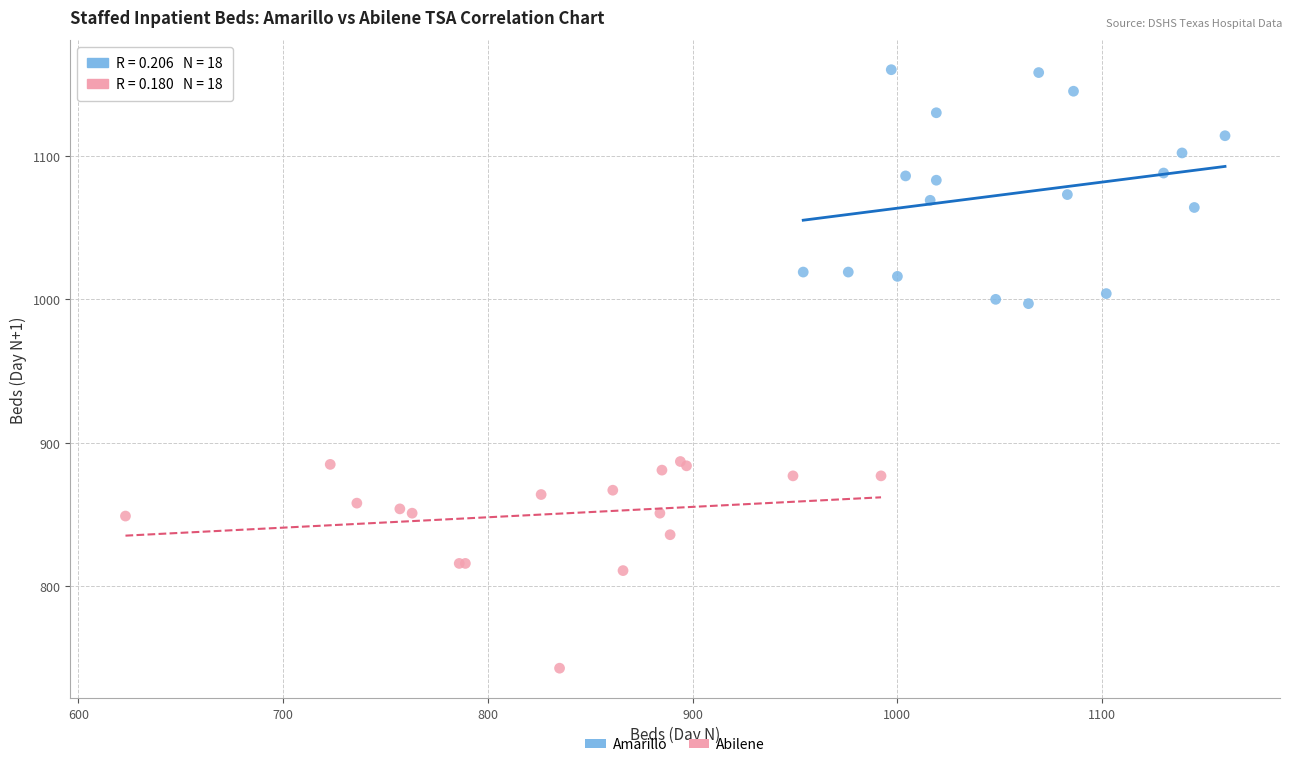

Which series has the widest spread of Y values?

Amarillo